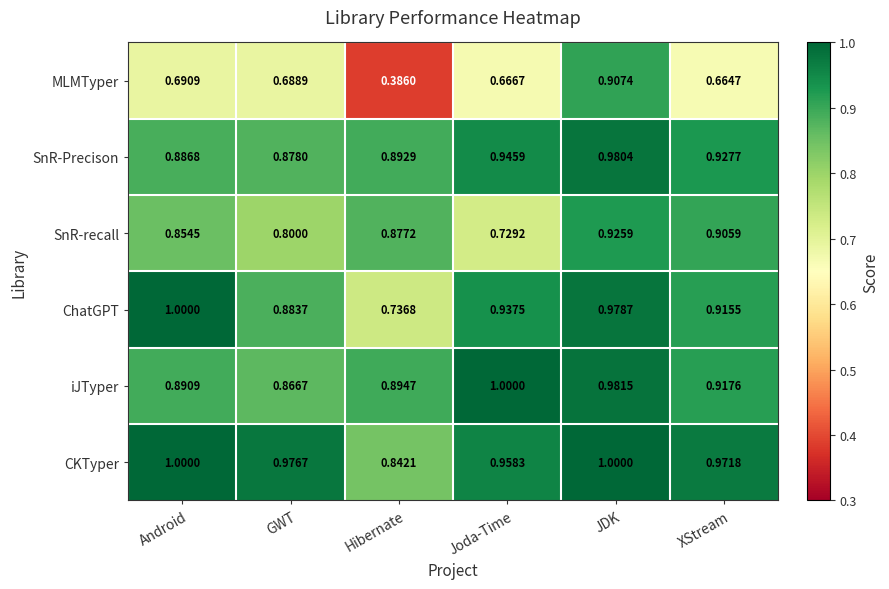

At which category is the sum across all series the highest?

JDK